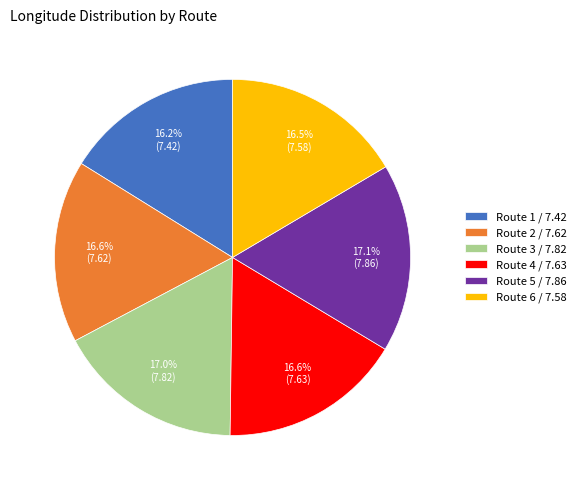

Is there a majority slice in this chart?

No